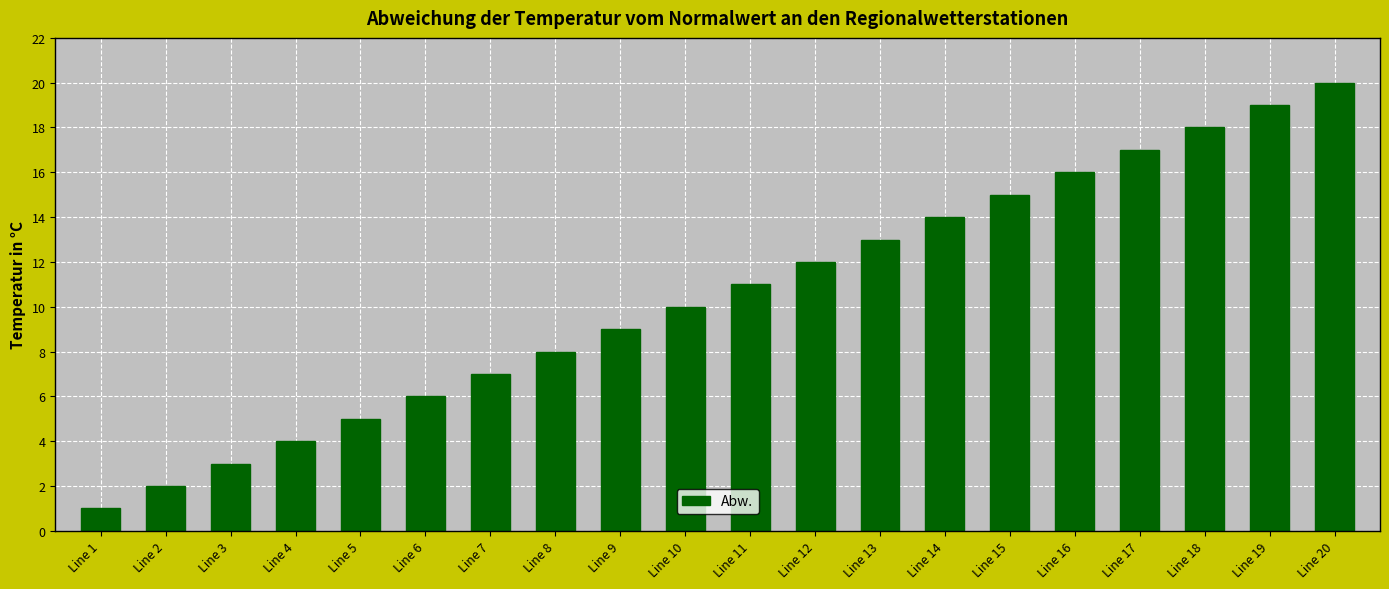

Which category has the highest value across all series?

Line 20